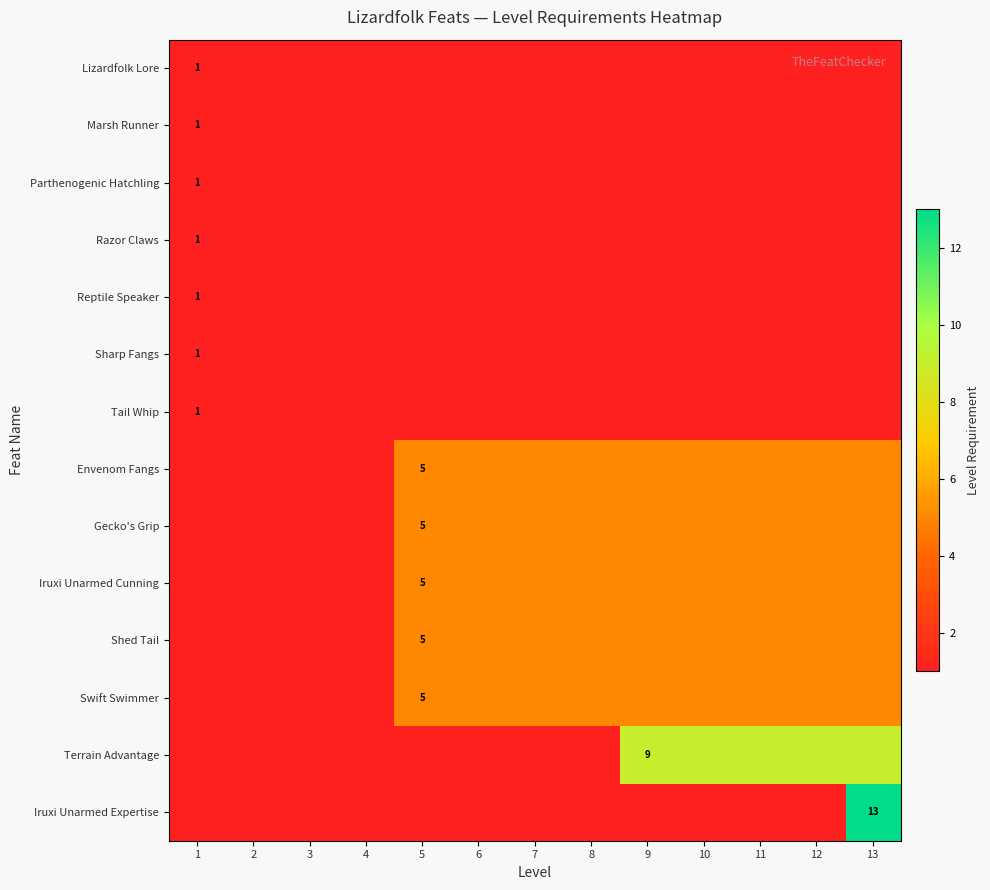

True or false: Swift Swimmer has a value of 3 at 8.

False